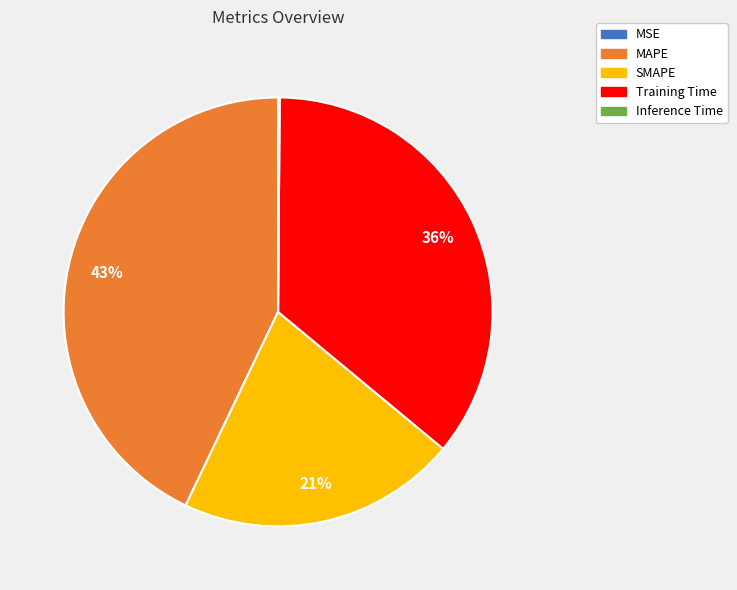

Which category has the biggest portion of the pie?

MAPE